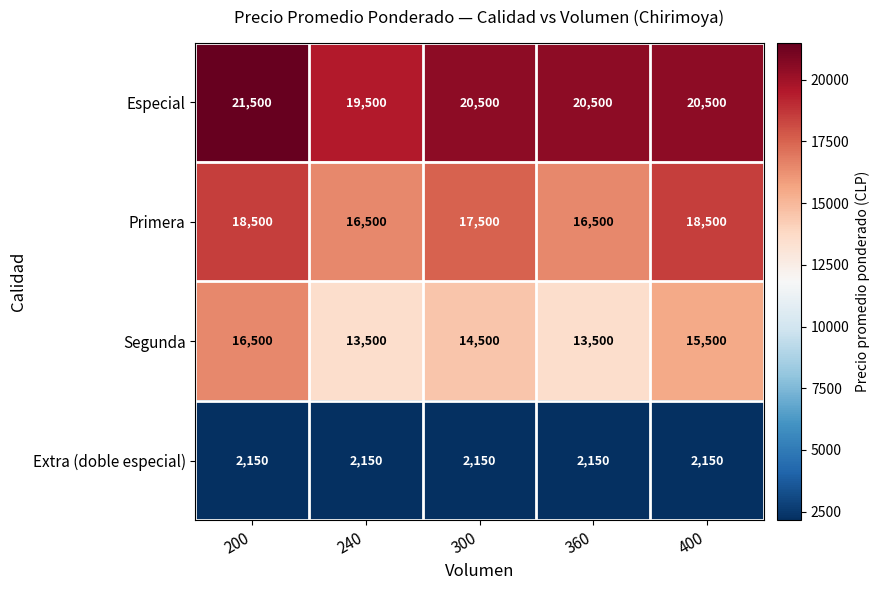

What is the maximum value for Extra (doble especial)?

2150